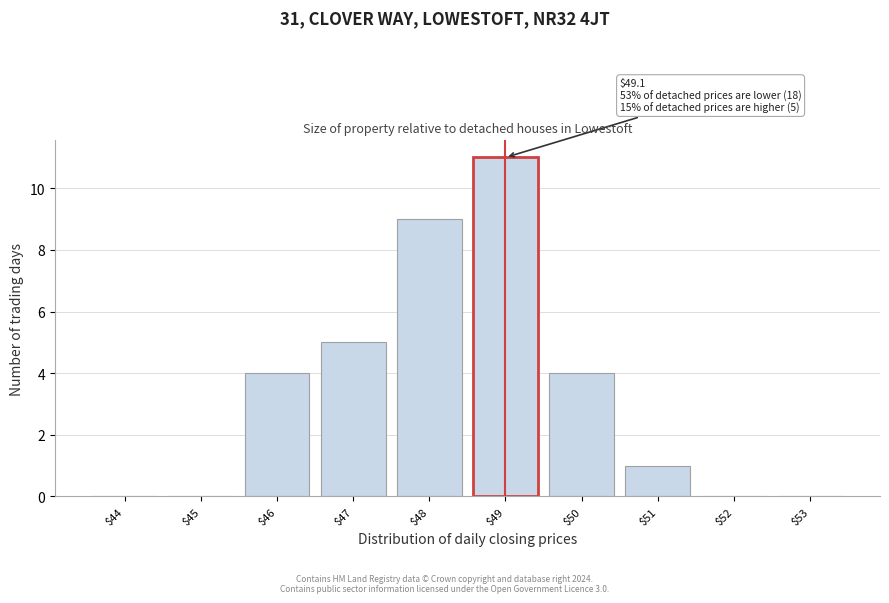

What is the sum of all values?

34